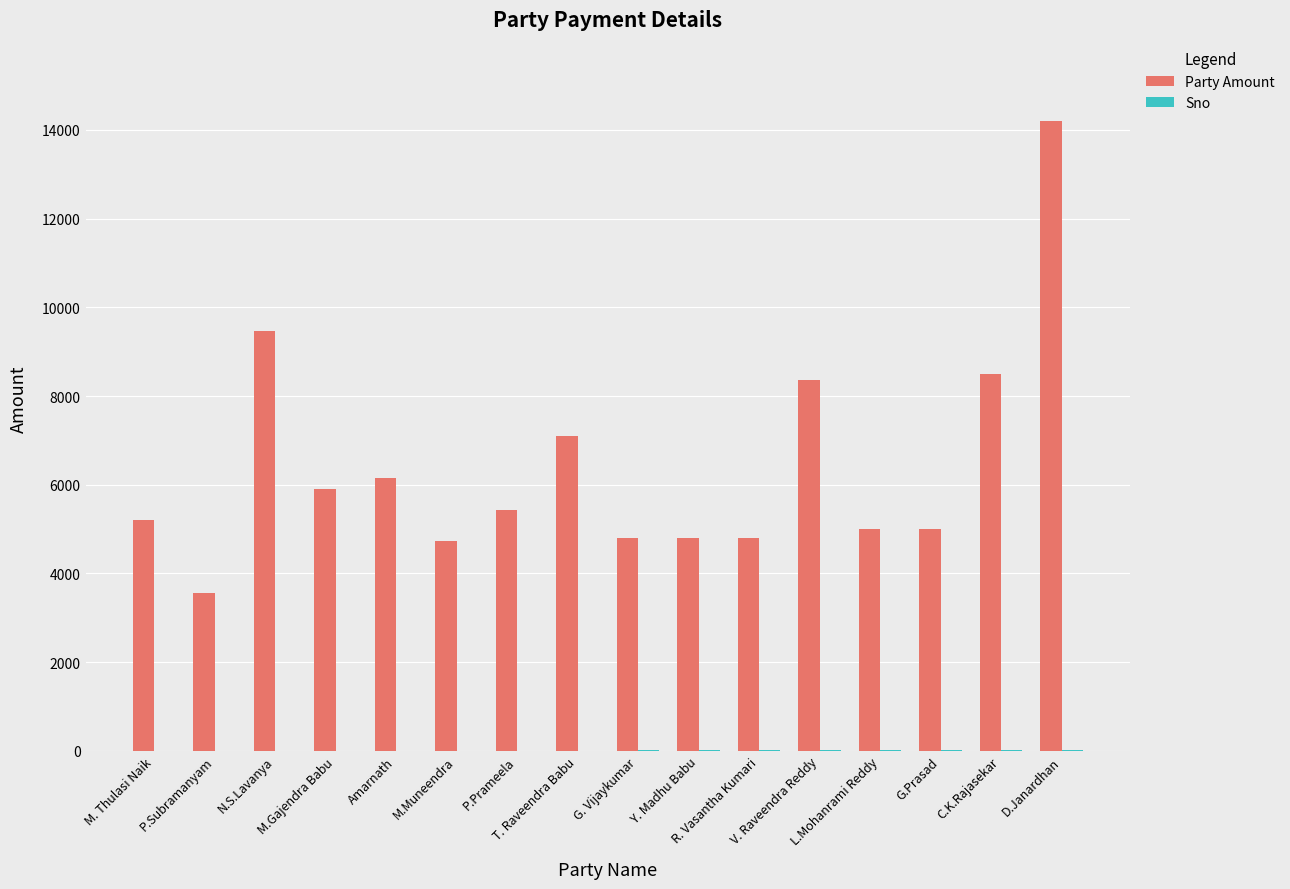

What is the sum of all Party Amount values?

103009